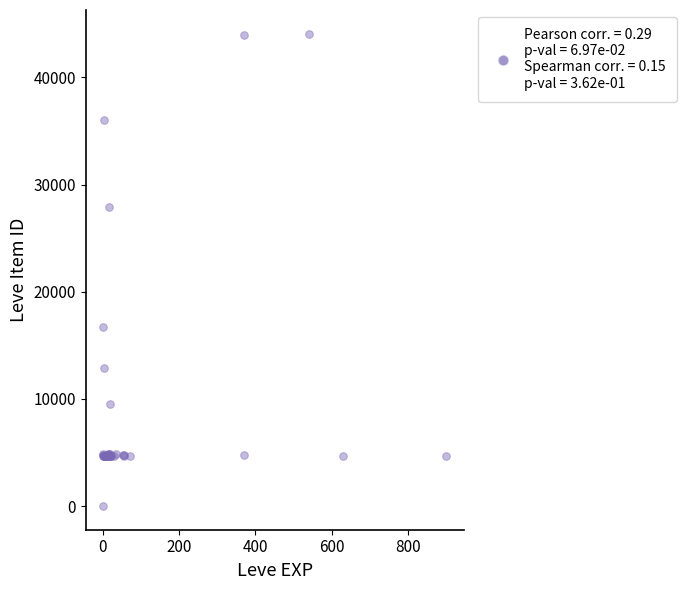

What Y value in the scatter plot is closest to 22050?

16734